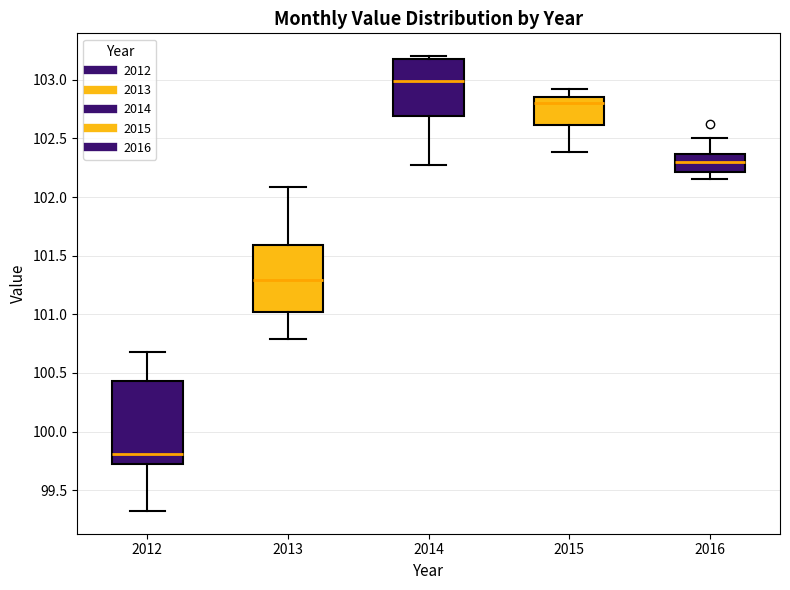

Which box's median line is the lowest?

2012